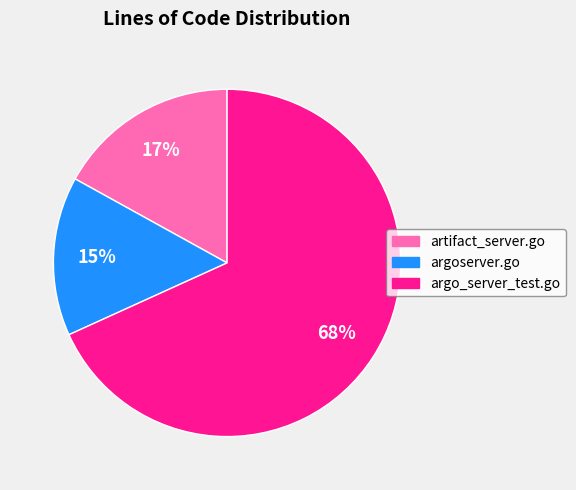

Which category has the smallest portion of the pie?

argoserver.go